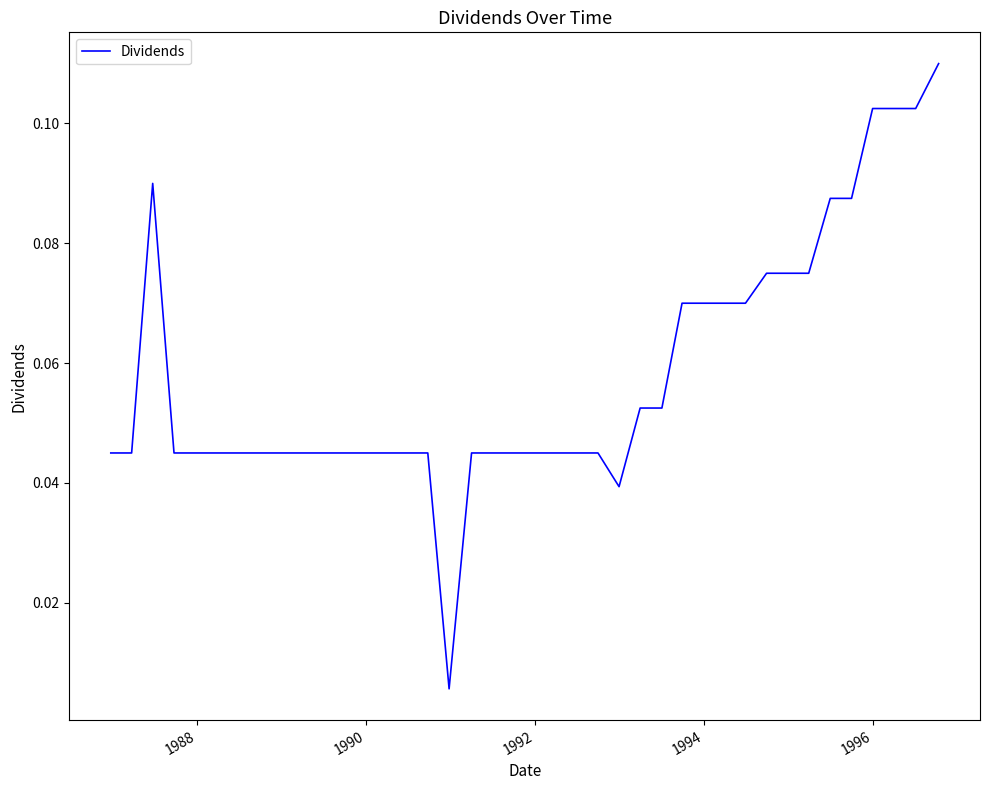

What is the sum of all values?

2.3